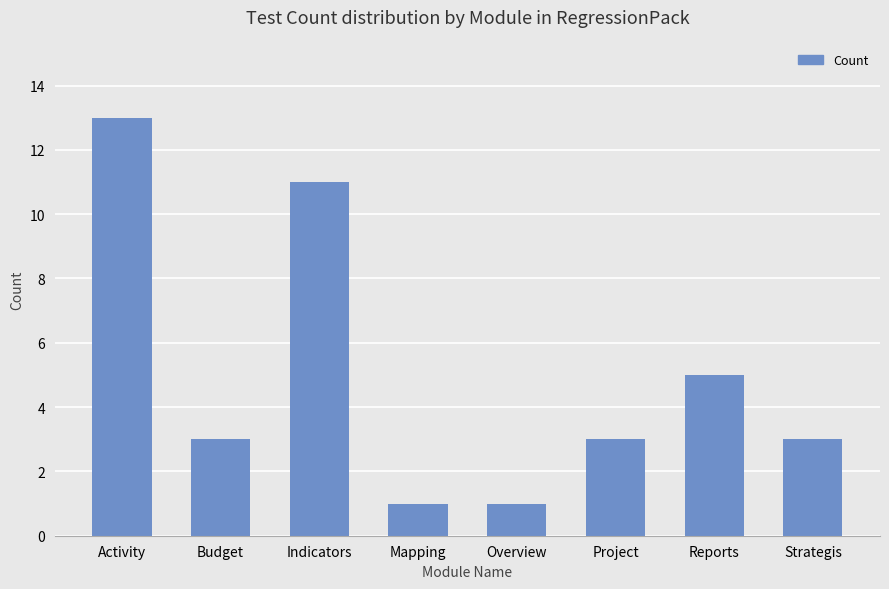

Reading left to right, list all the values displayed in this chart.

13	3	11	1	1	3	5	3